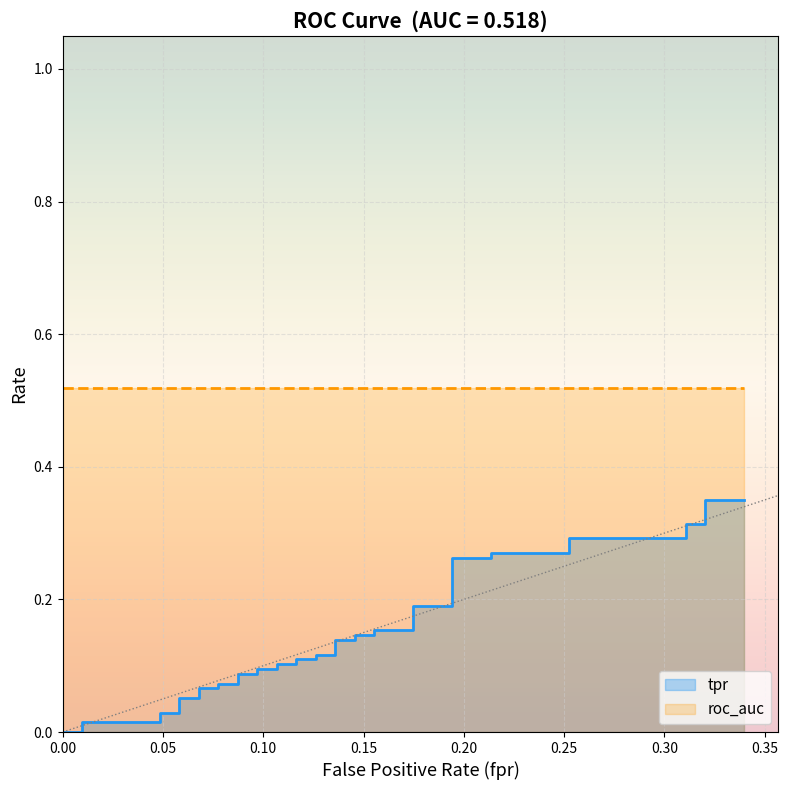

What is the sum of all values?

5.7